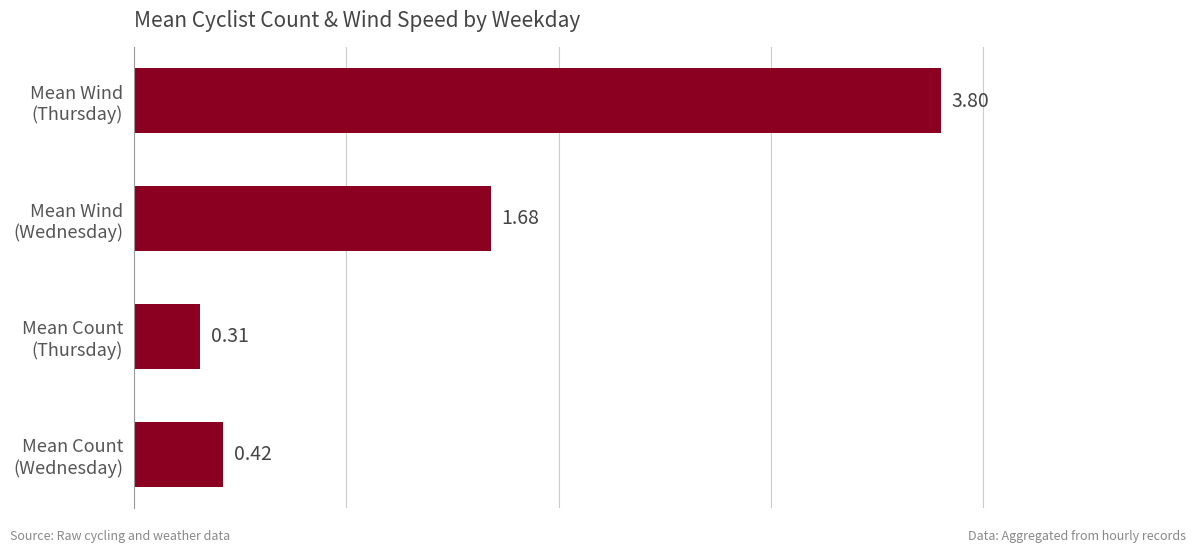

List the labels in order of value, smallest first.

Mean Count
(Thursday), Mean Count
(Wednesday), Mean Wind
(Wednesday), Mean Wind
(Thursday)